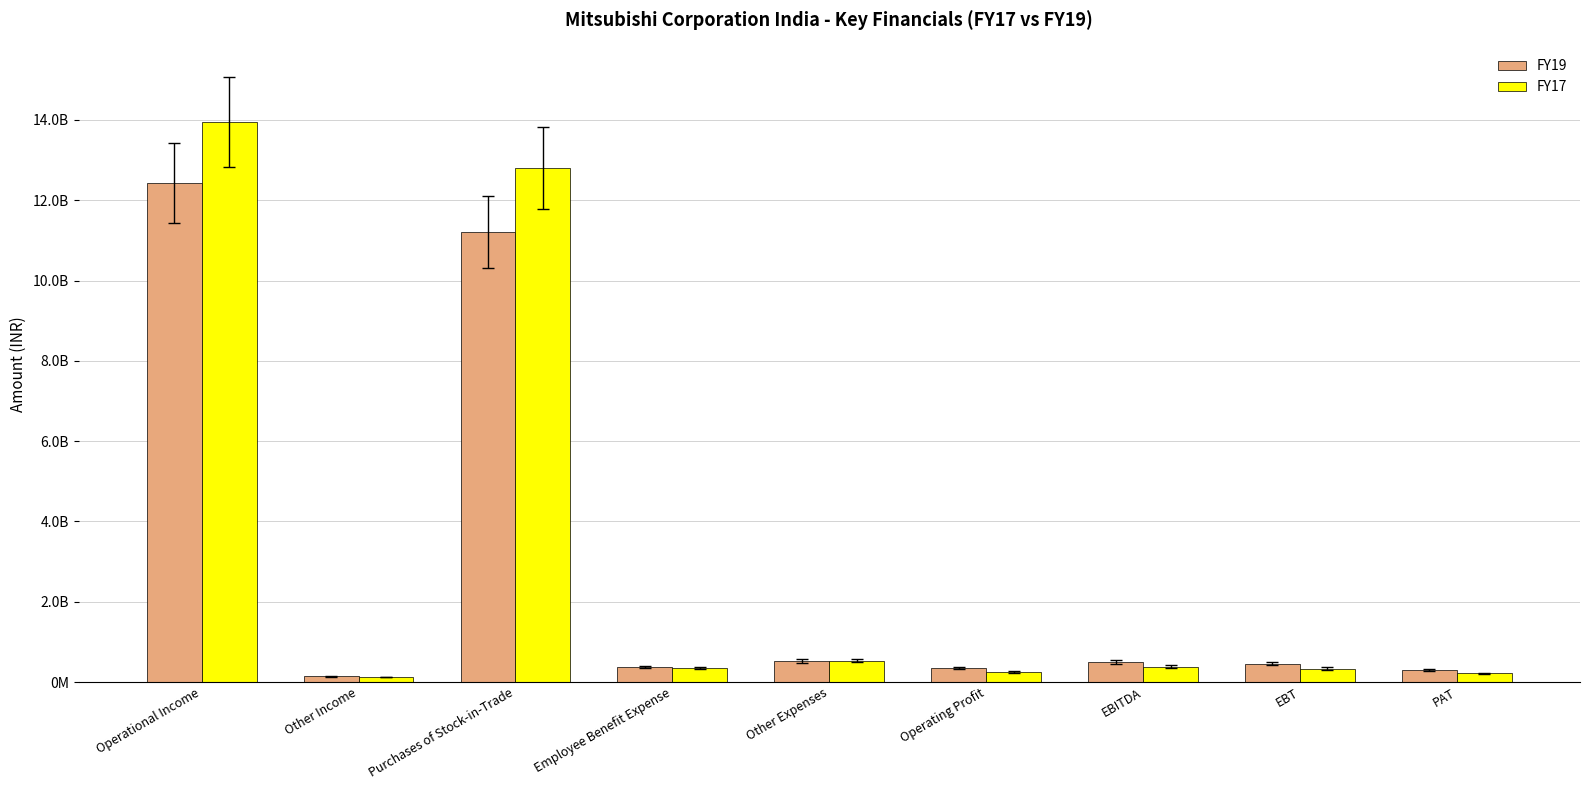

At which category is the sum across all series the highest?

Operational Income